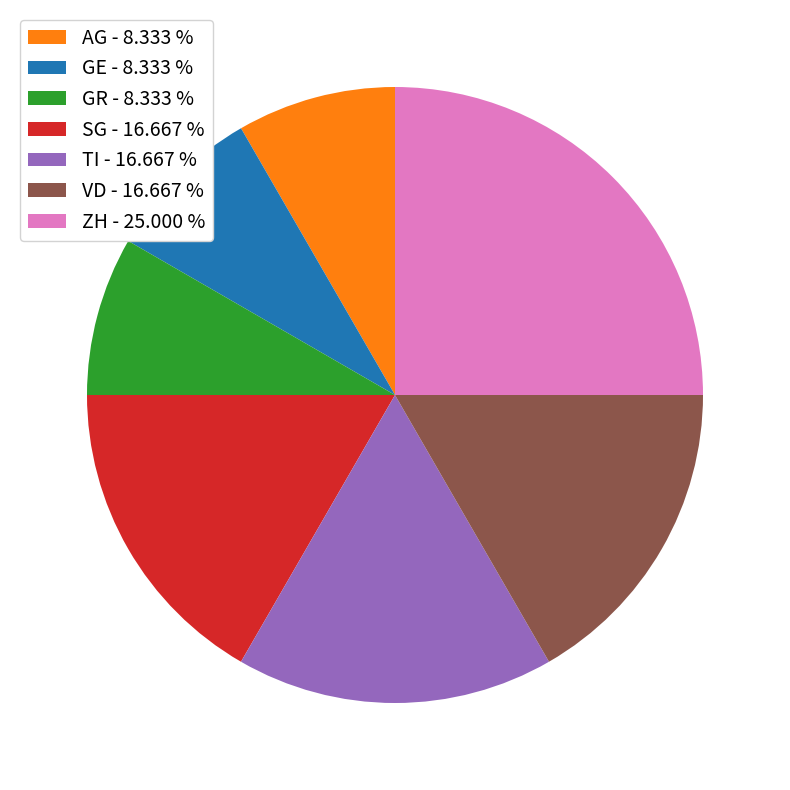

Combined, do AG - 8.333 % and SG - 16.667 % account for over 50%?

No